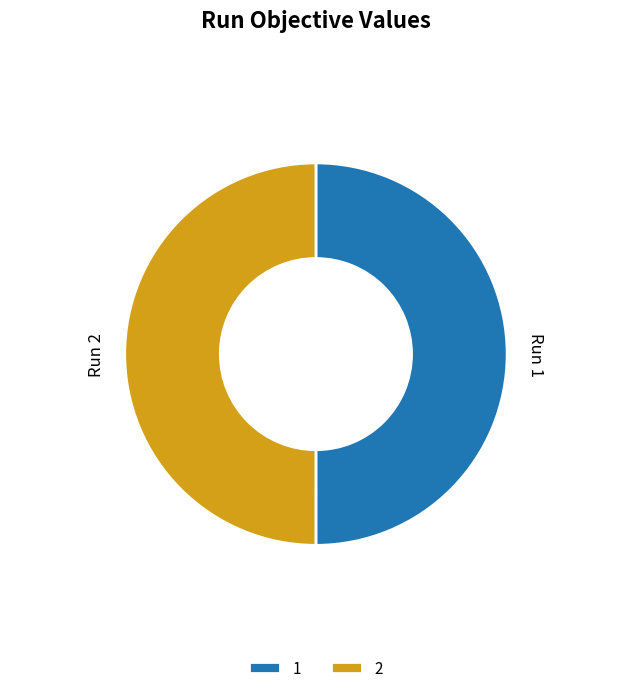

Is the sum of 2 and 1 greater than half?

Yes